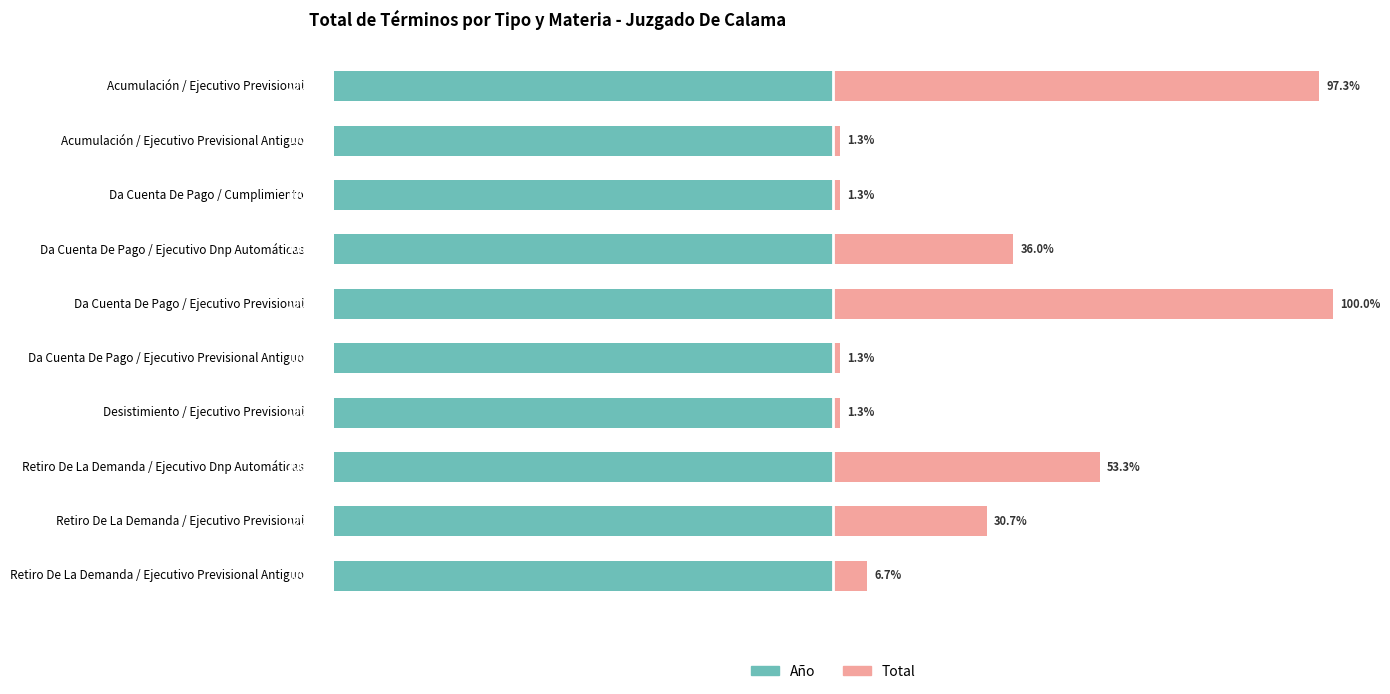

What is the value of the Año (norm %) bar at the 7th from the left?

0.6